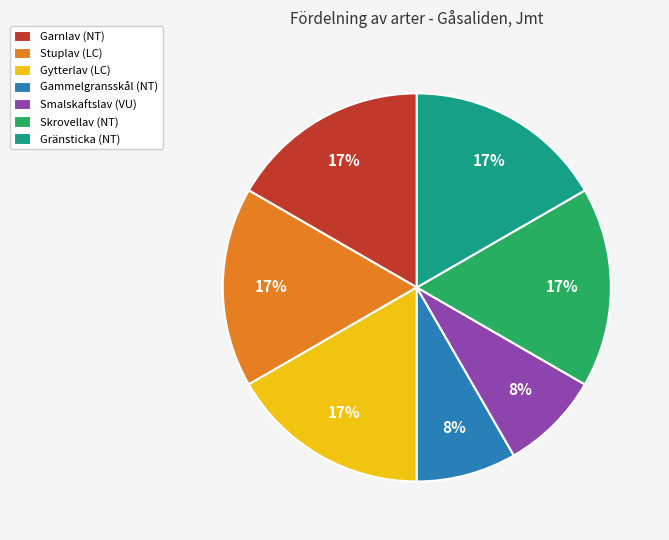

True or false: Stuplav (LC) accounts for 17% of the total.

True